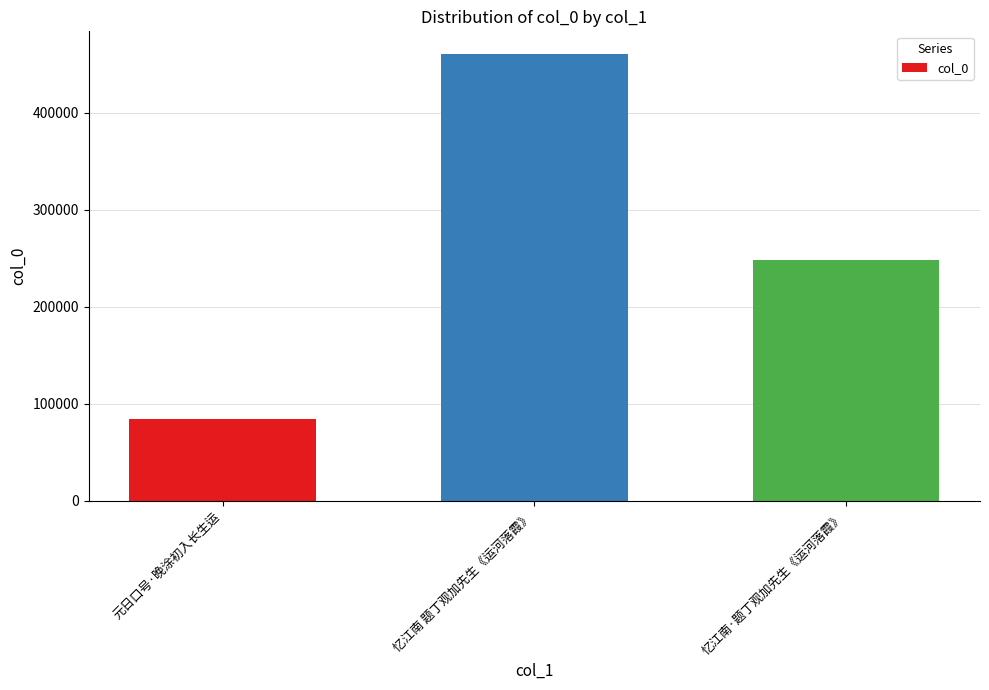

How many distinct data groups are displayed?

1